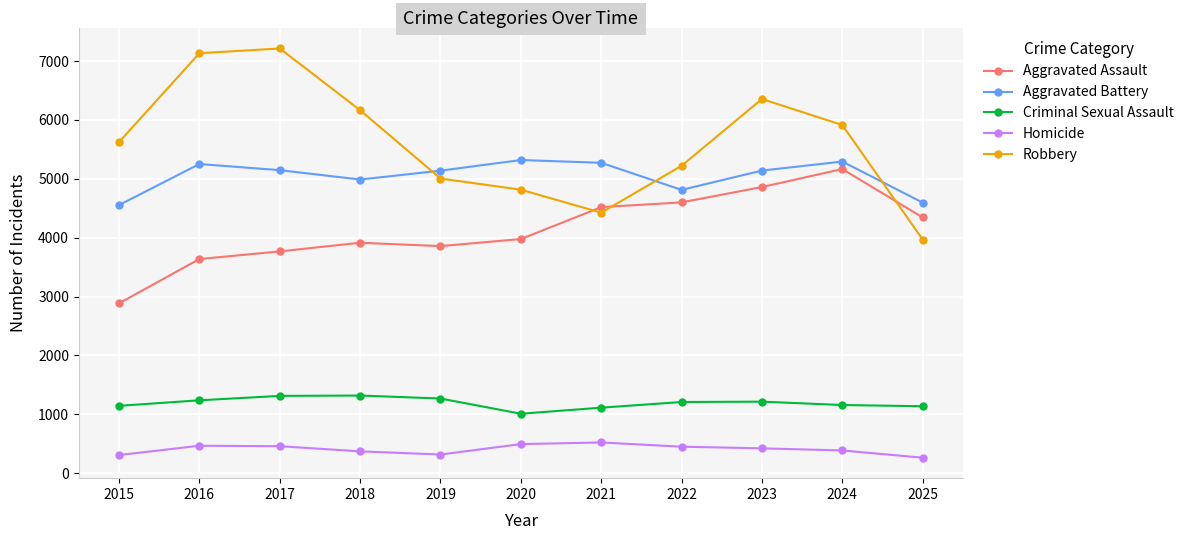

True or false: Criminal Sexual Assault has a value of 1661 at 2025.

False